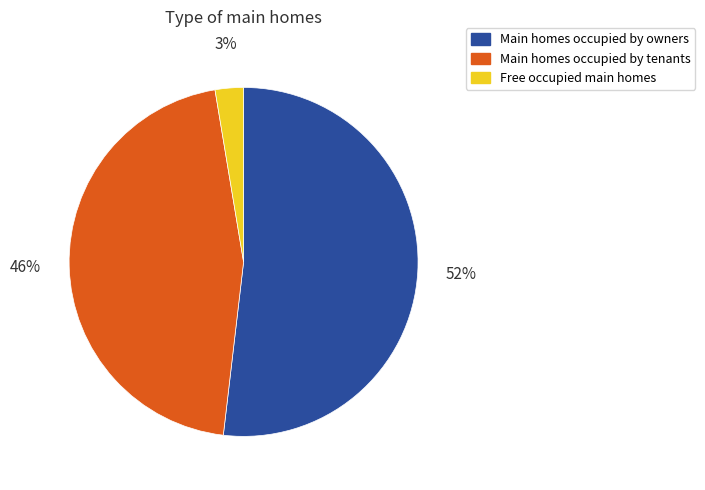

Is the sum of Free occupied main homes and Main homes occupied by tenants greater than half?

No